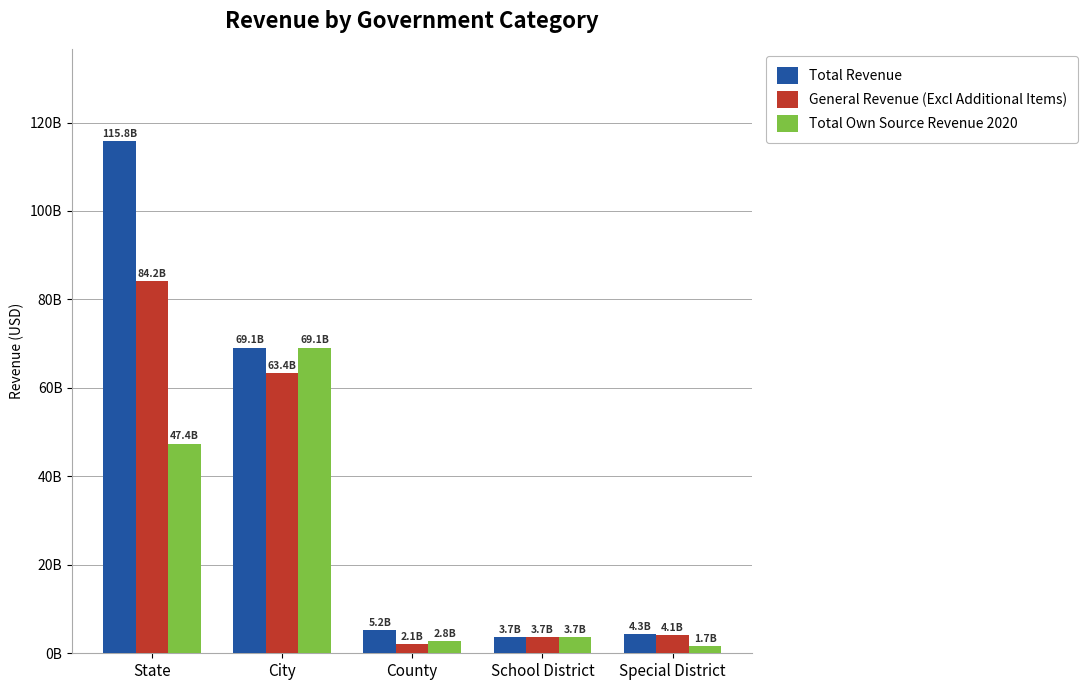

What is the maximum value shown in the chart?

115815000000